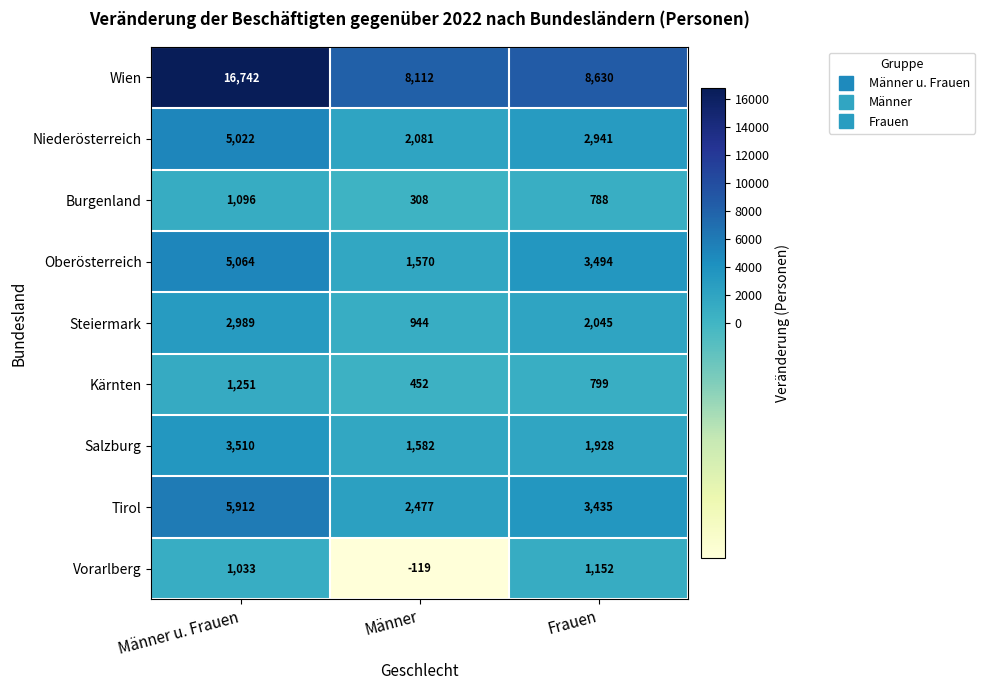

What is the spread (max minus min) of values at Männer?

8231